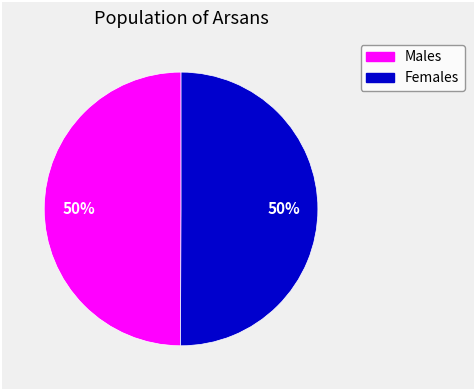

To the nearest percent, what is the average slice percentage?

50%